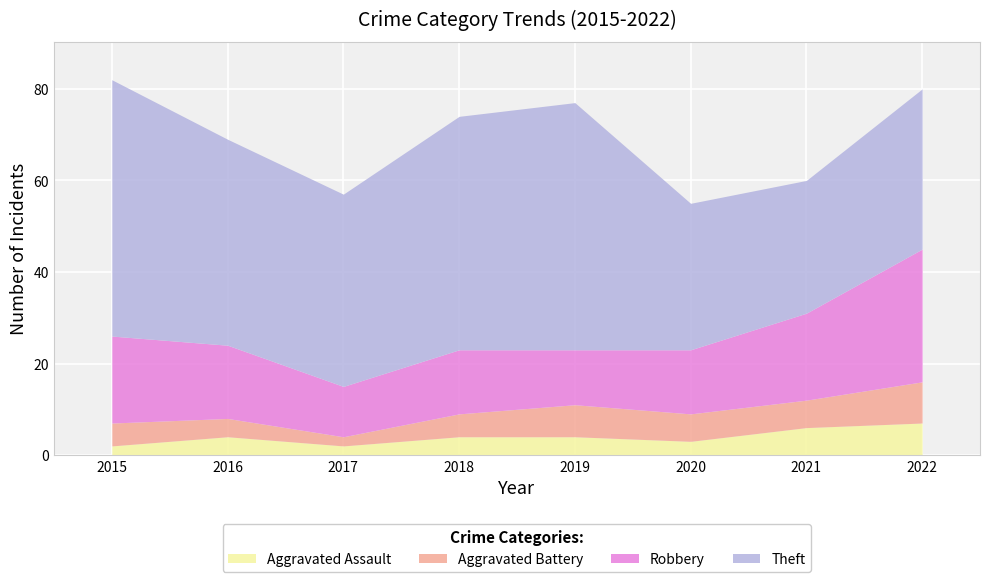

How many interior local peaks does the Robbery series have?

1